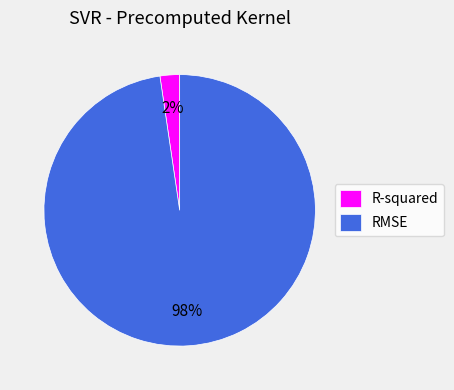

The R-squared slice represents 13% of the pie. True or false?

False